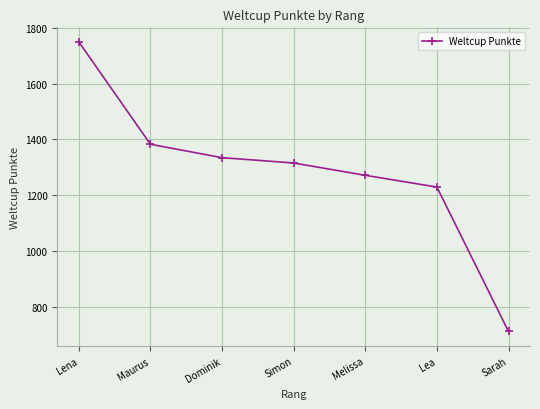

Is it true that the value at Melissa is 1810?

False